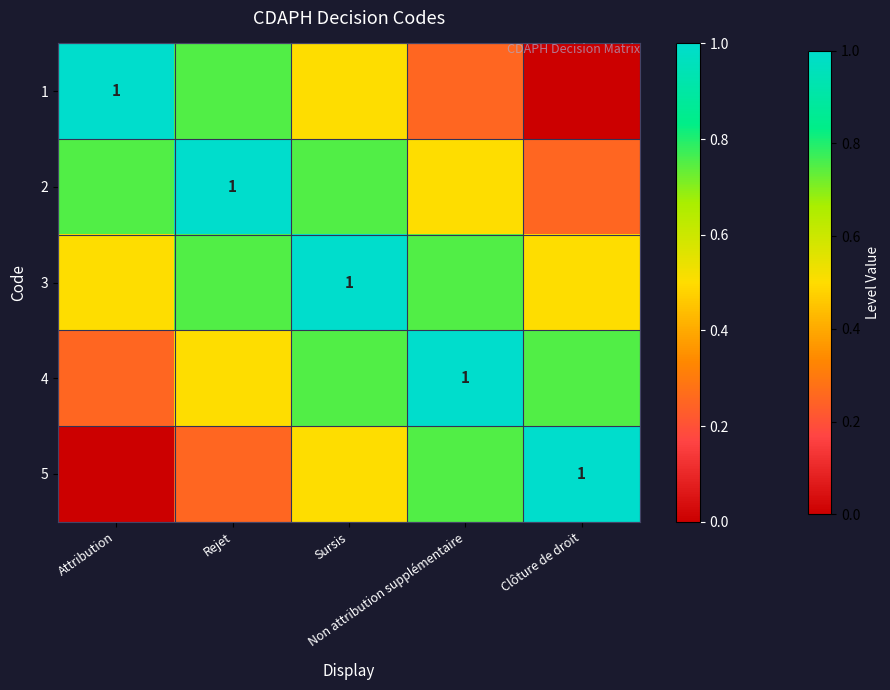

Which label corresponds to the largest value in the chart?

Attribution